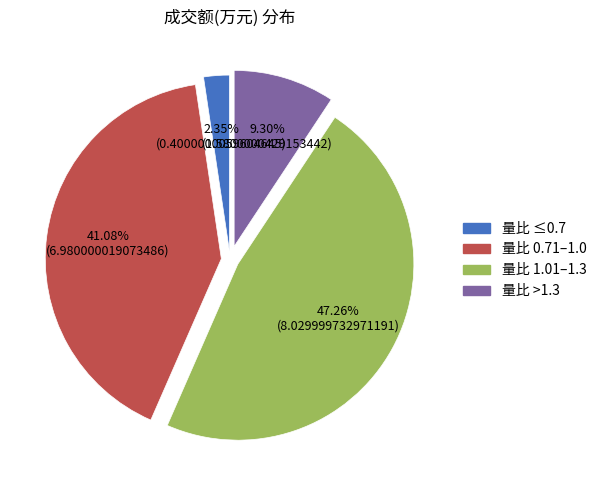

Is there any slice that represents more than half of the pie?

No